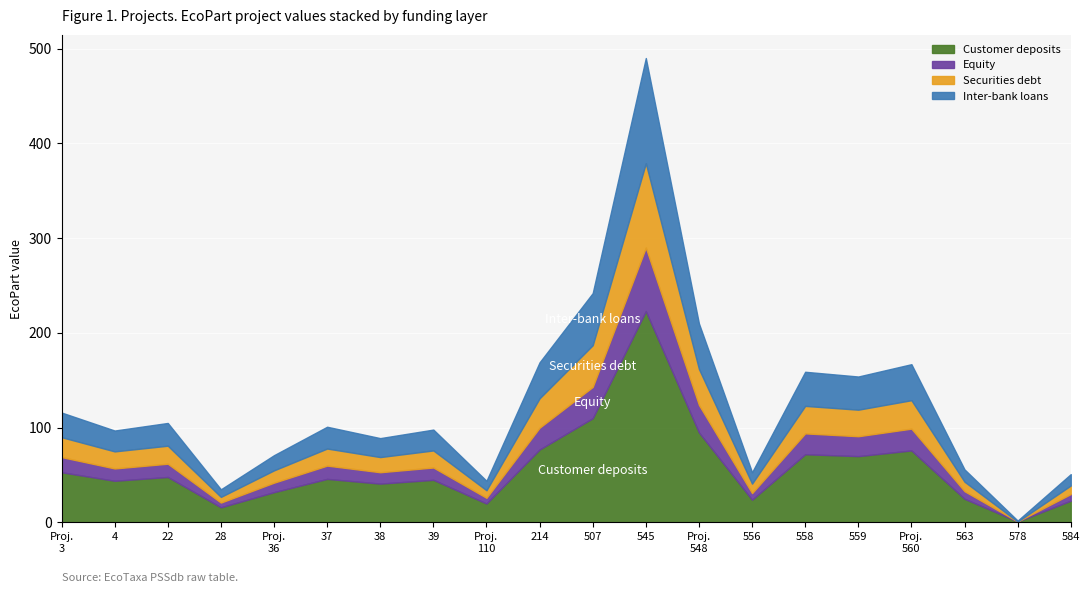

Which label corresponds to the smallest value in the chart?

578